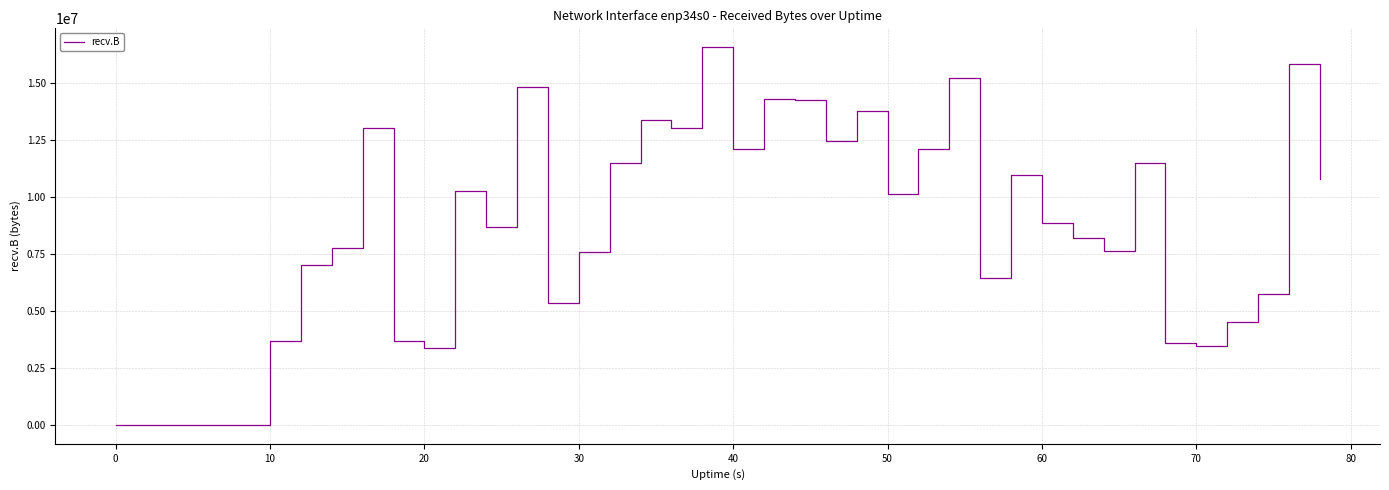

What is the average value?

8528833